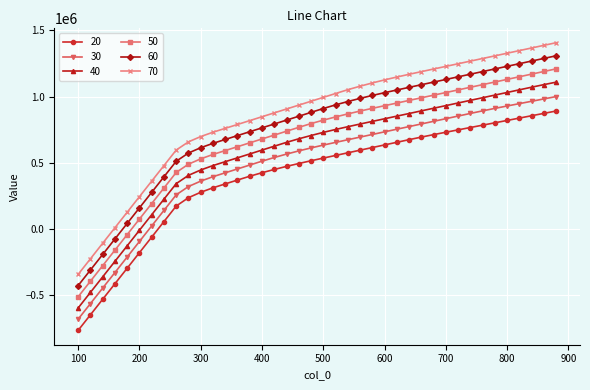

What is the difference between the maximum and minimum values in the 40 series?

1702843.5